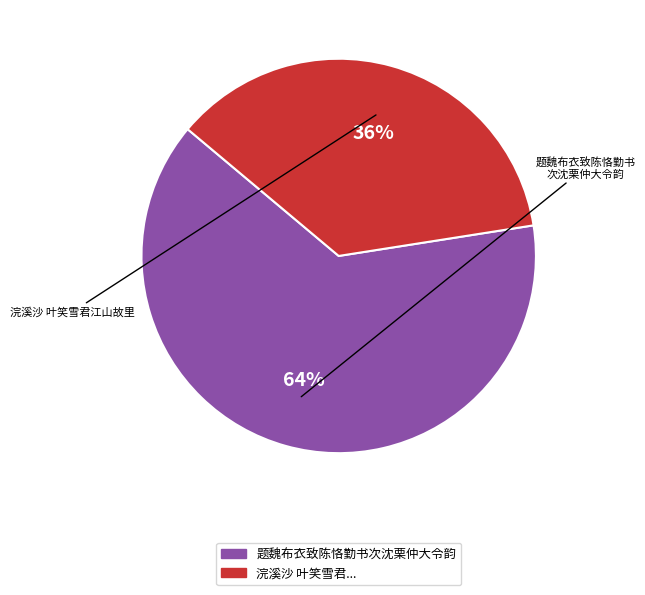

To the nearest percent, what is the average slice percentage?

50%